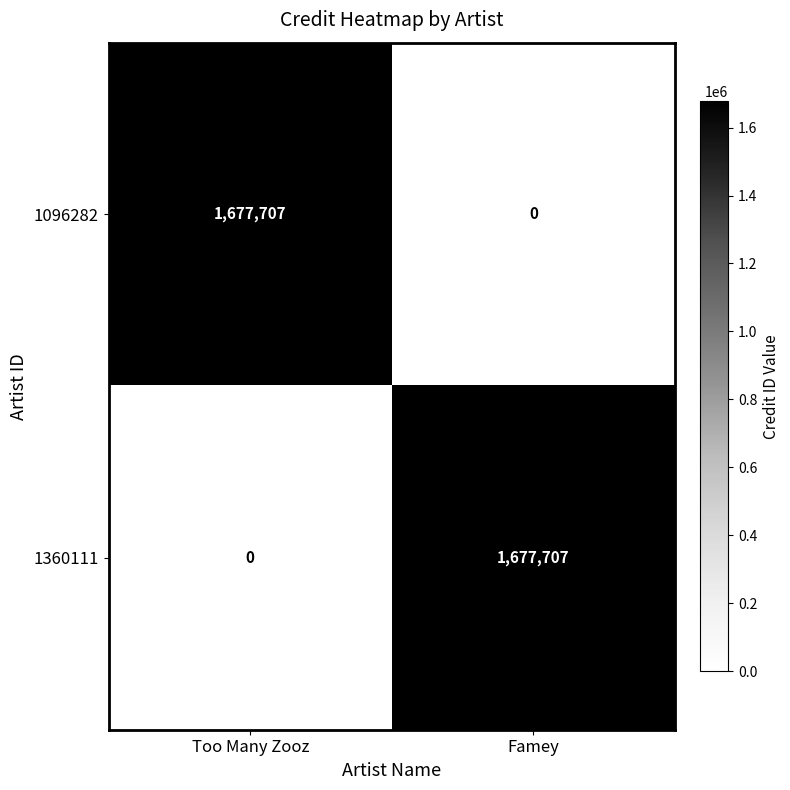

At Famey, list the series in order from largest to smallest.

1360111, 1096282